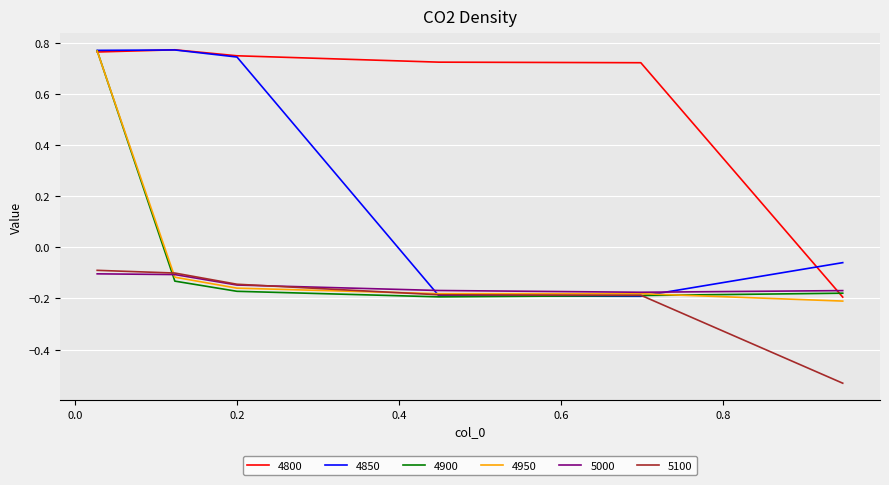

How many times do 4800 and 5000 cross each other?

1